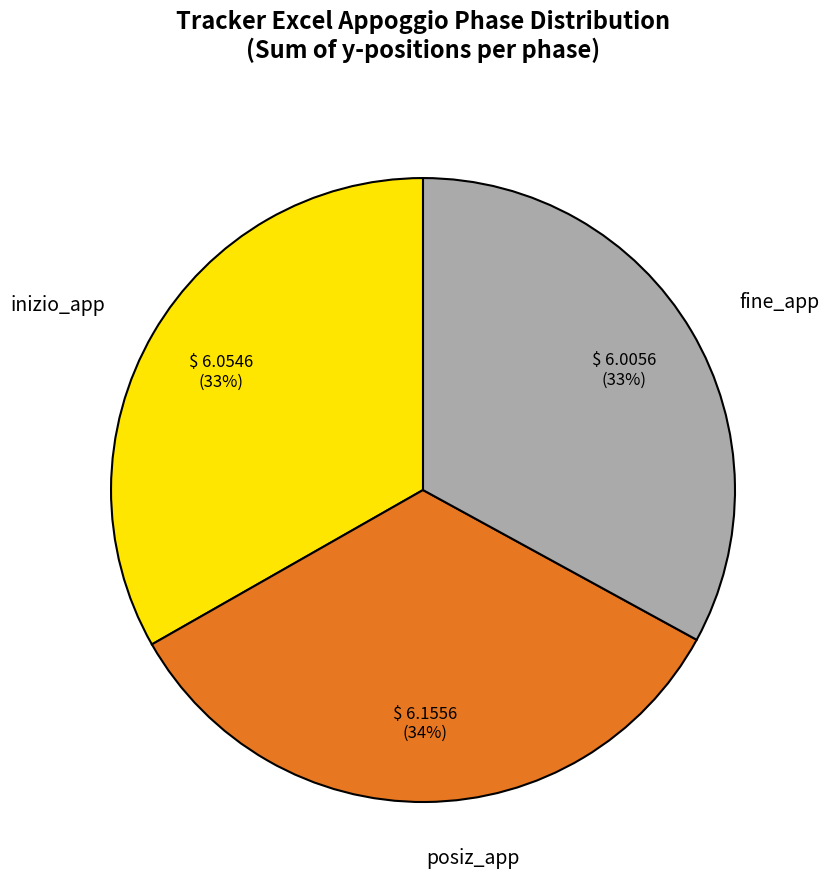

Is it true that fine_app is 27% of the pie?

False